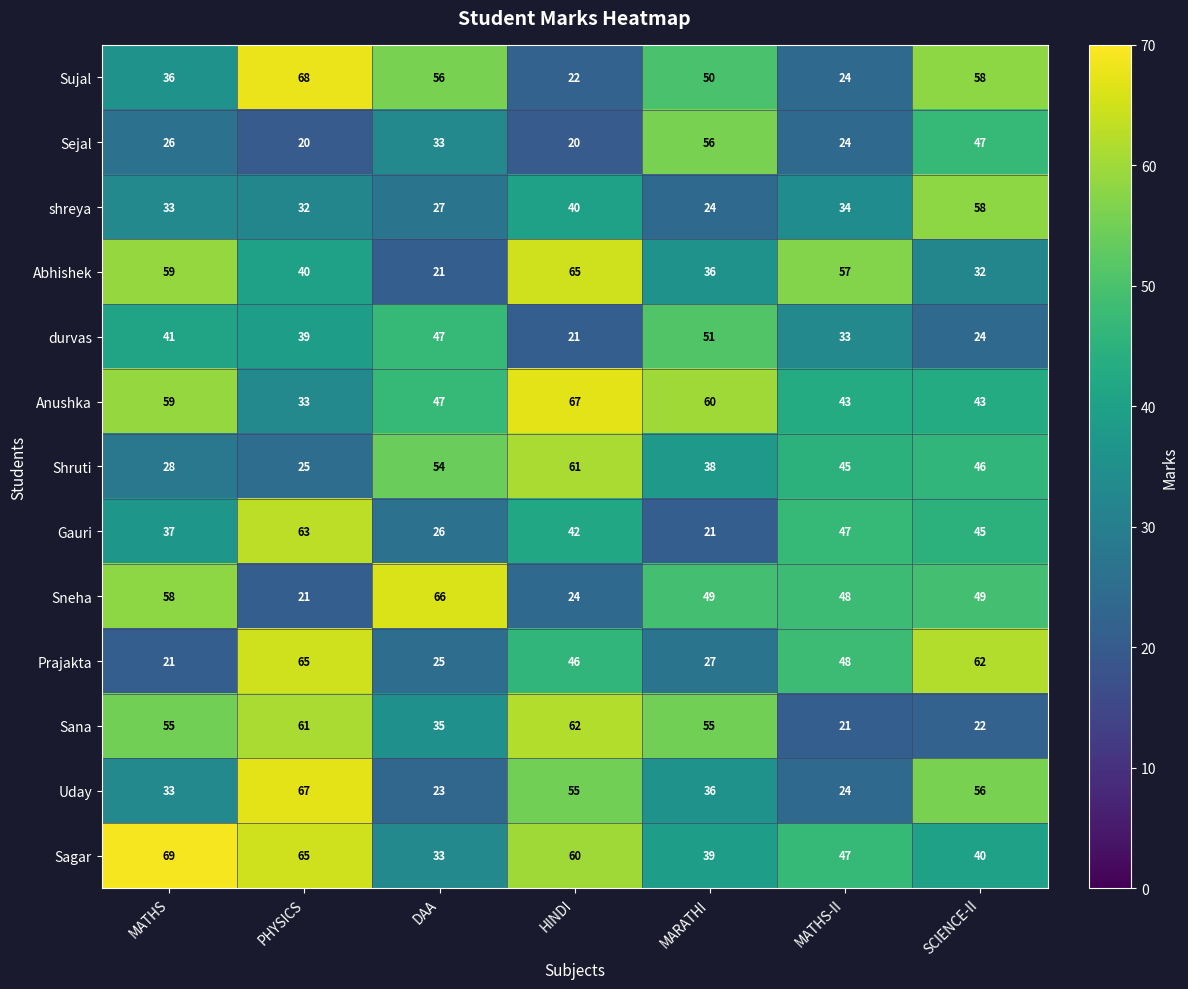

At which category is the sum across all series the highest?

PHYSICS